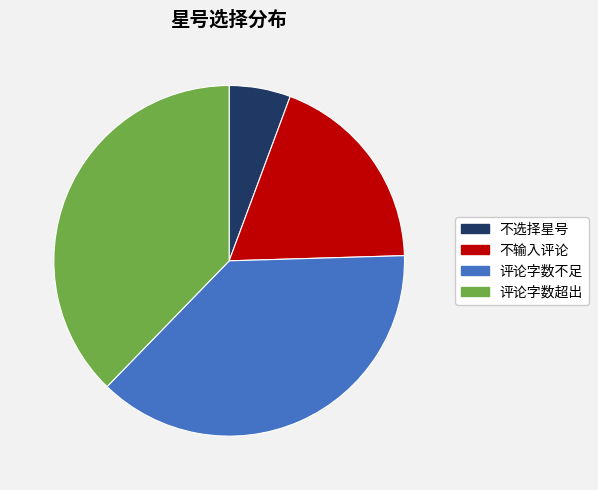

Approximately how many times larger is the value at 评论字数不足 compared to 评论字数超出?

1.0